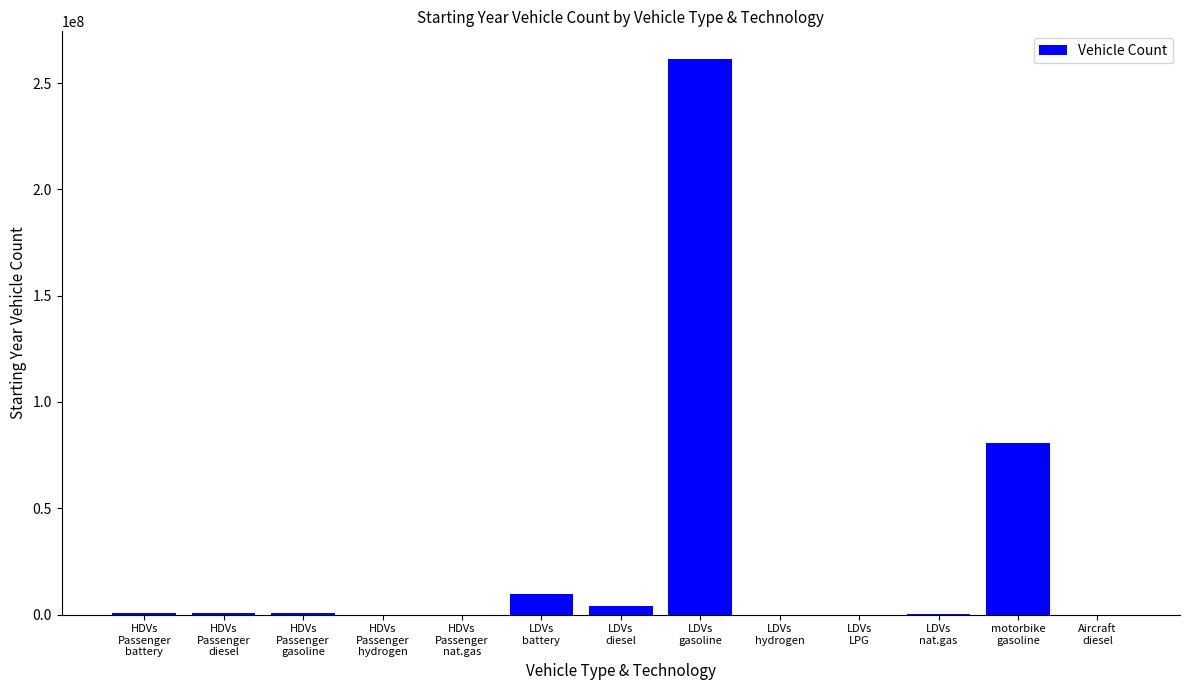

What is the ratio of the value at LDVs
nat.gas to the value at HDVs
Passenger
diesel?

0.1